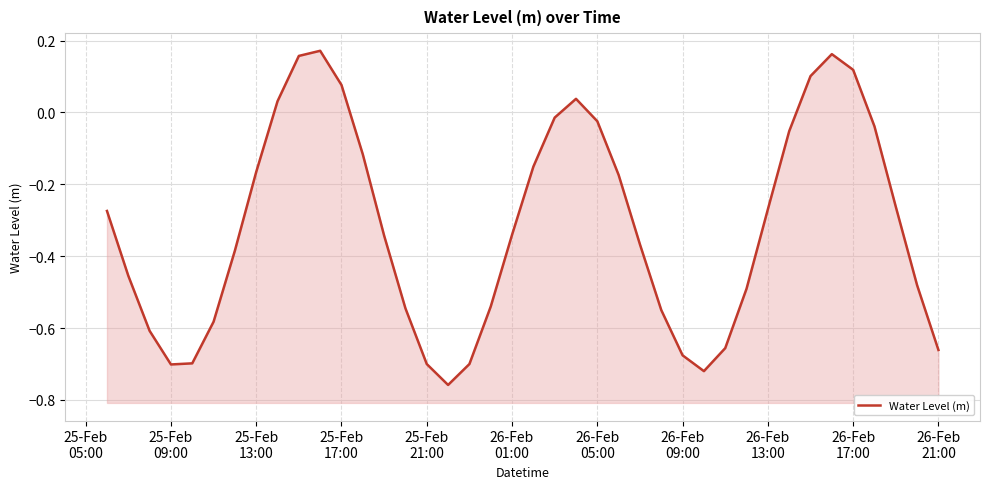

Reading left to right, what are all the values shown in this chart?

-0.3	-0.5	-0.6	-0.7	-0.7	-0.6	-0.4	-0.2	0.0	0.2	0.2	0.1	-0.1	-0.3	-0.5	-0.7	-0.8	-0.7	-0.5	-0.3	-0.2	-0.0	0.0	-0.0	-0.2	-0.4	-0.5	-0.7	-0.7	-0.7	-0.5	-0.3	-0.1	0.1	0.2	0.1	-0.0	-0.3	-0.5	-0.7